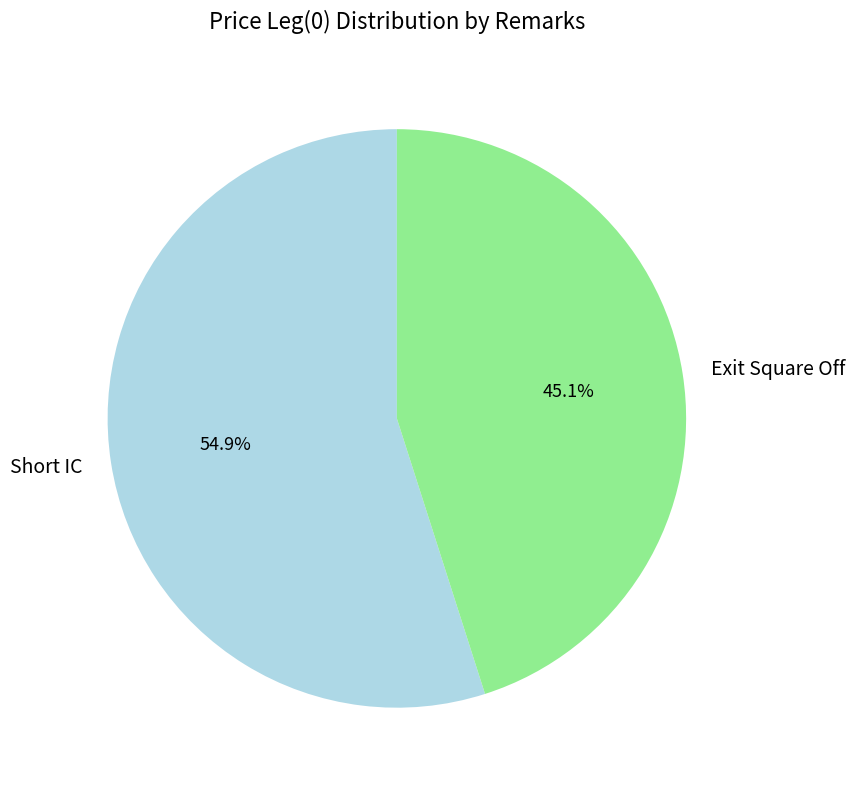

To the nearest percent, what percentage of the pie is Short IC?

55%